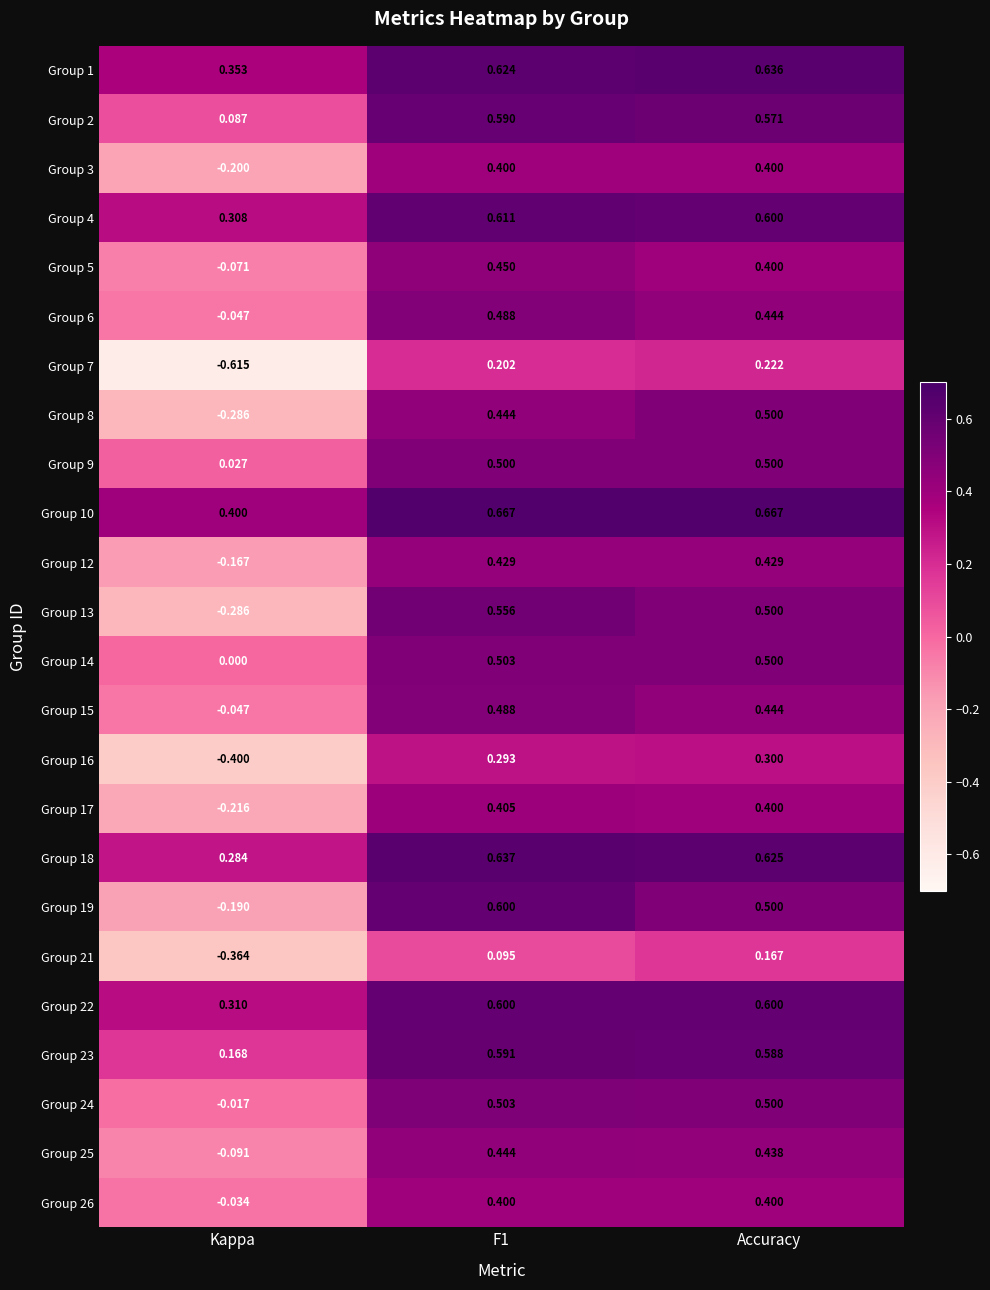

At which label does Group 7 reach its peak?

Accuracy